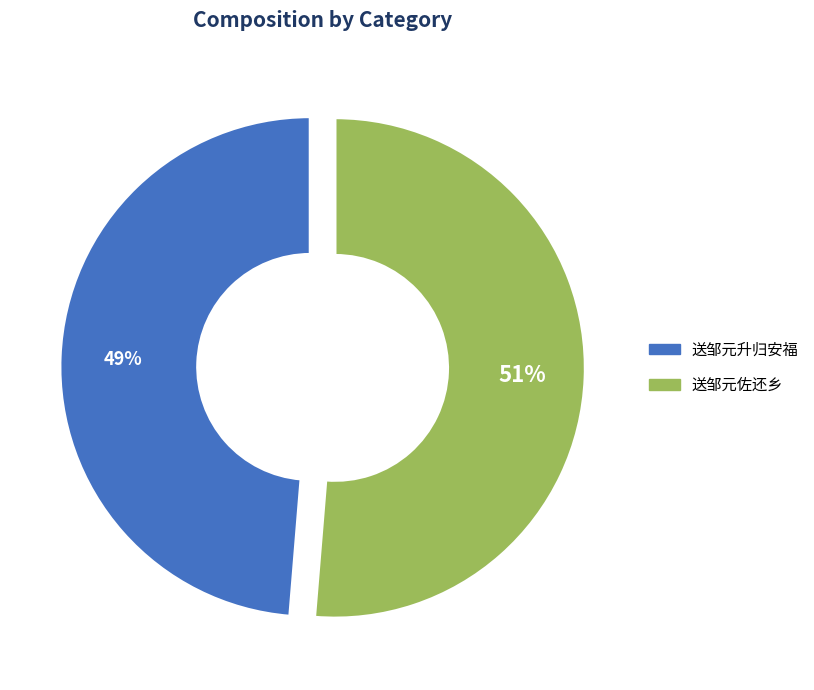

What is the majority slice?

送邹元佐还乡